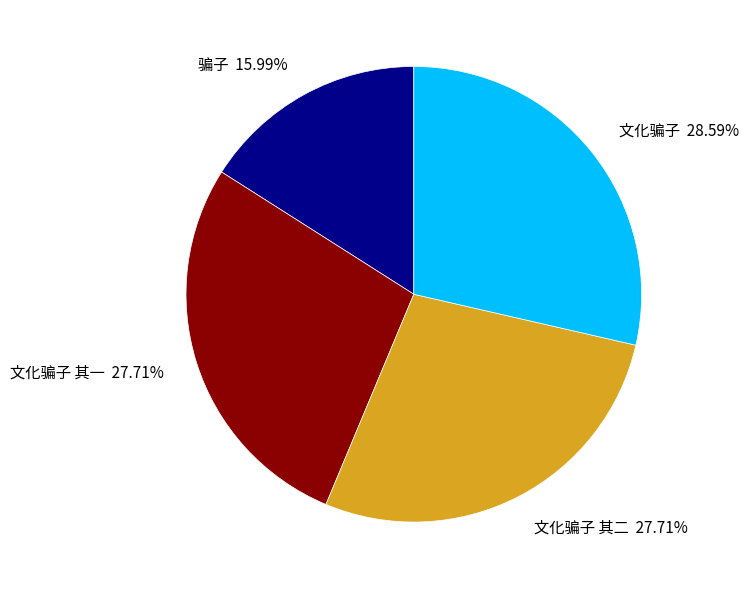

To the nearest percent, what percentage of the pie is 文化骗子?

29%